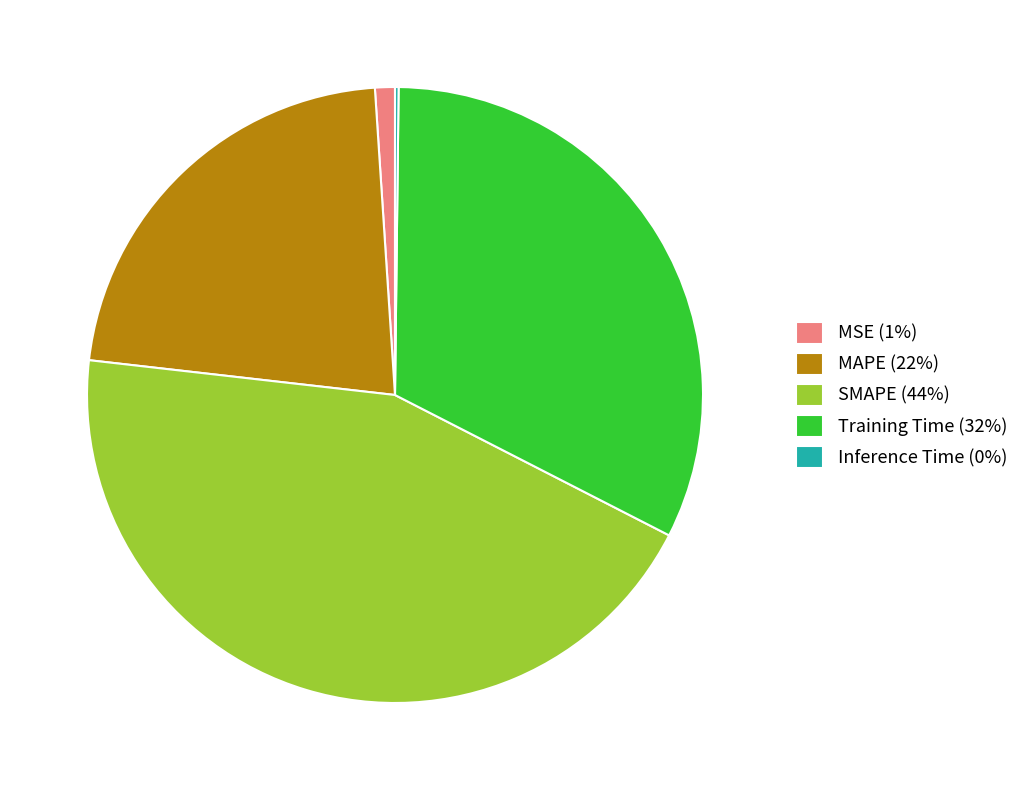

Is it true that MSE is 15% of the pie?

False